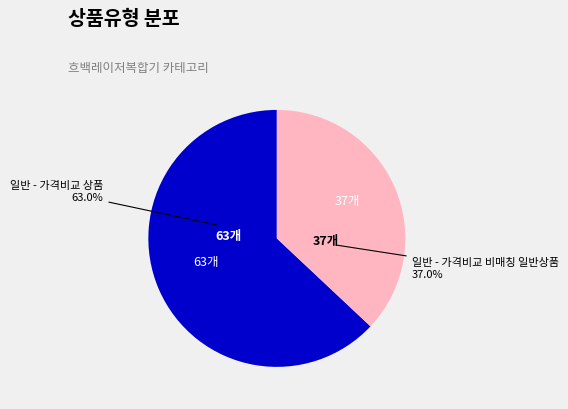

What portion of the pie excludes 일반 - 가격비교 비매칭 일반상품?

63.0%